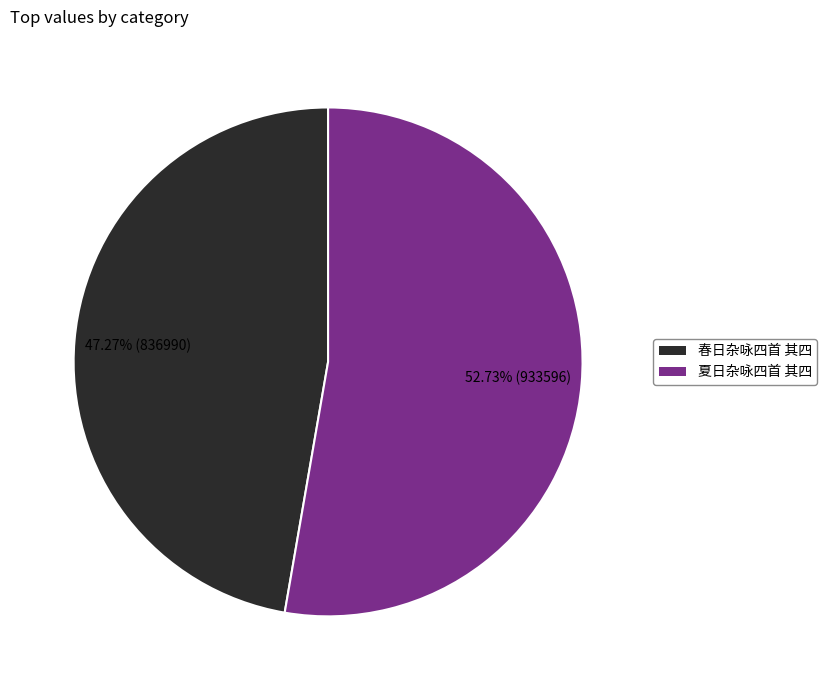

What is the ratio of the value at 春日杂咏四首 其四 to the value at 夏日杂咏四首 其四?

0.9